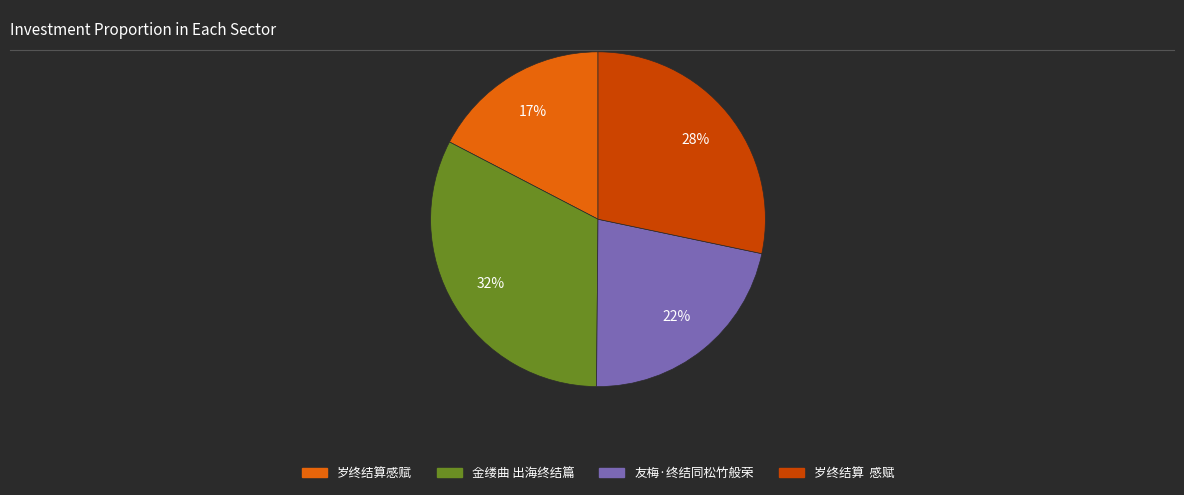

To the nearest percent, what is the difference between the largest and smallest slice percentages?

15%